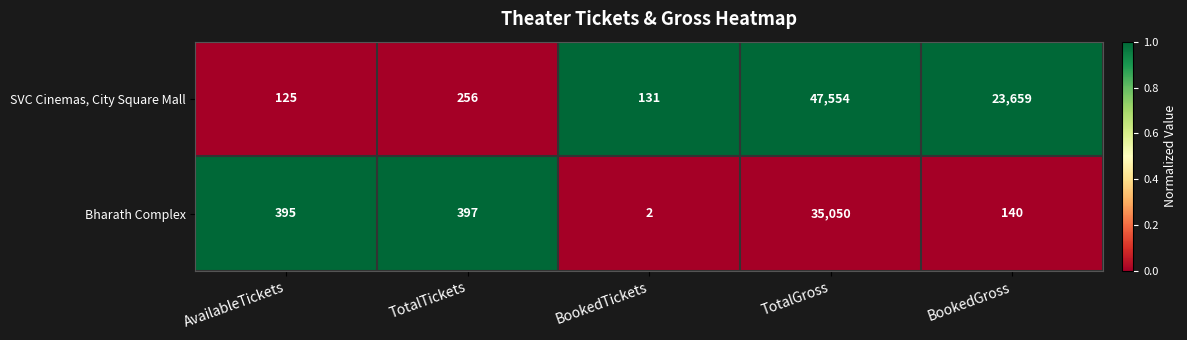

What is the difference between the maximum and minimum values in the SVC Cinemas, City Square Mall series?

47429